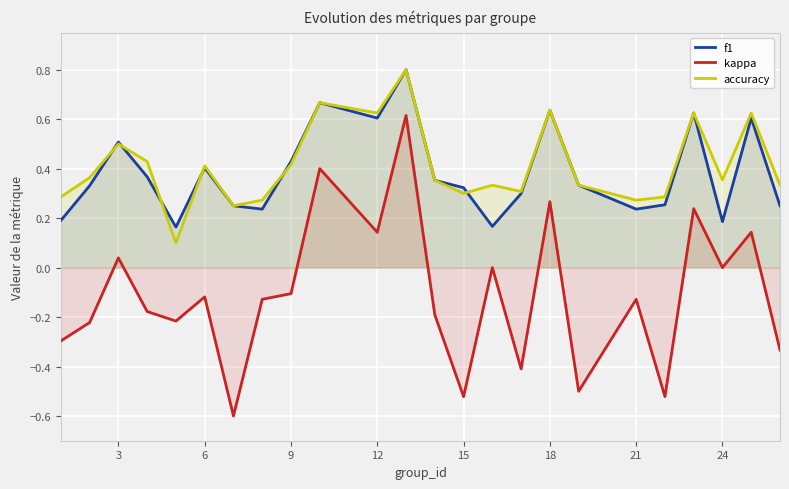

Which series has the widest spread of values?

kappa